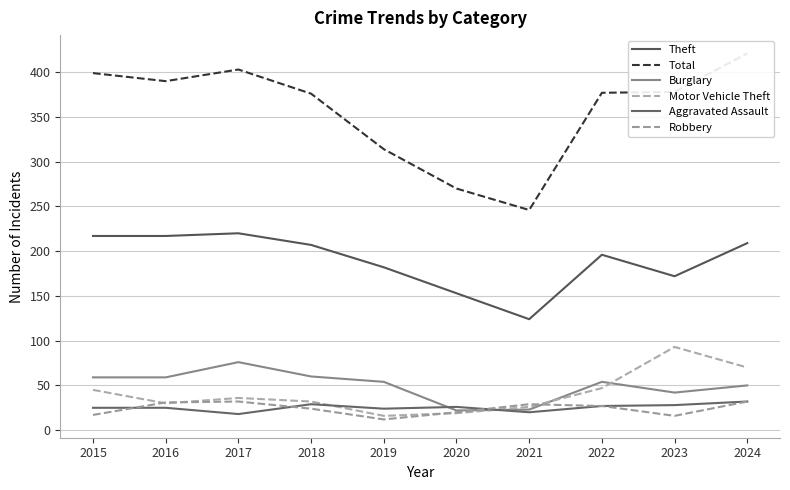

Reading right to left, what are all the values shown in this chart?

Theft: 209	172	196	124	153	182	207	220	217	217
Total: 421	378	377	246	270	314	376	403	390	399
Burglary: 50	42	54	23	22	54	60	76	59	59
Motor Vehicle Theft: 70	93	47	26	19	16	32	36	30	45
Aggravated Assault: 32	28	27	20	26	24	29	18	25	25
Robbery: 32	16	27	29	20	12	24	32	31	17